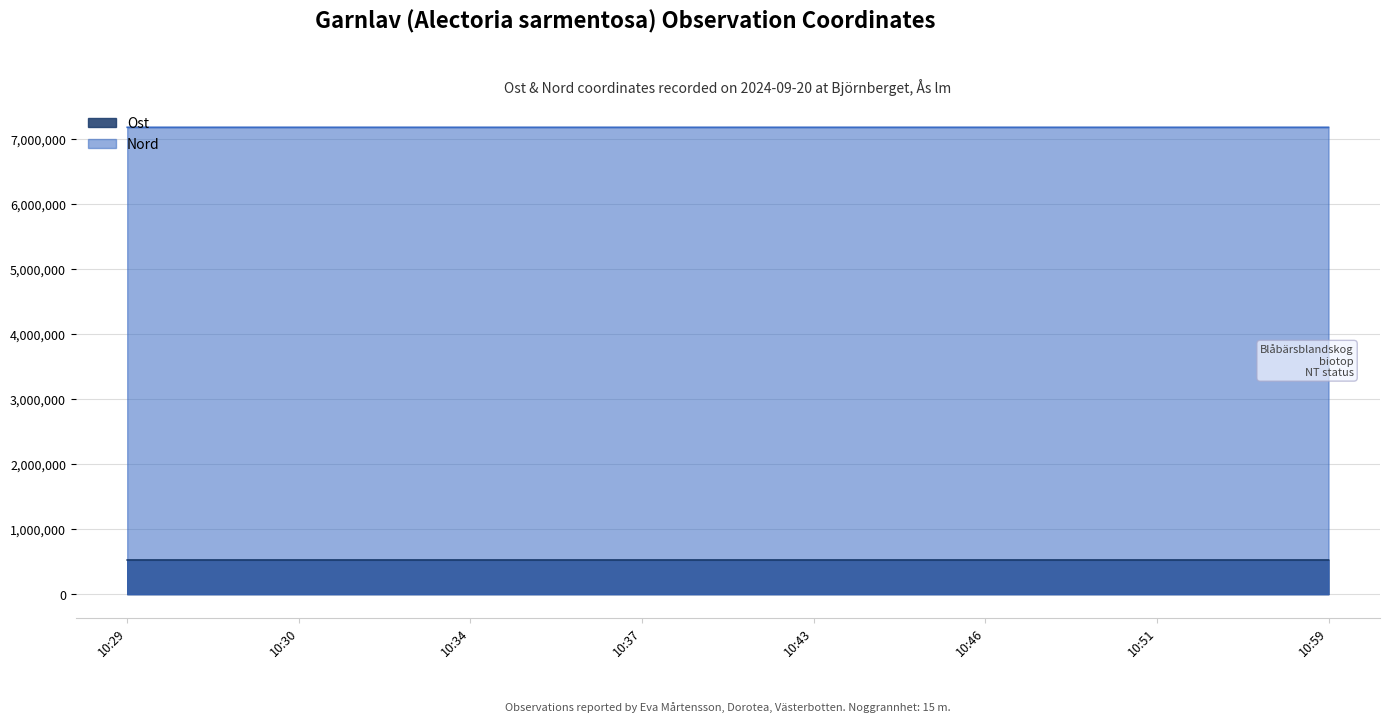

What is the minimum value shown in the chart?

525711